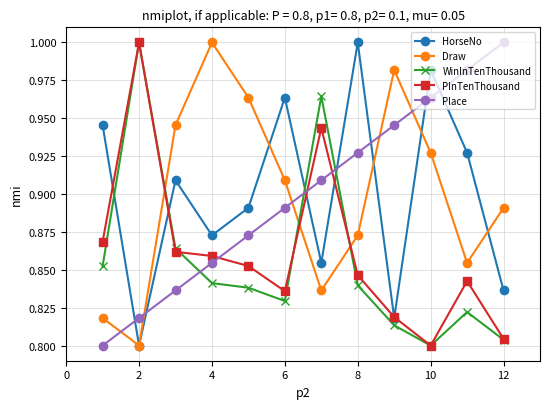

True or false: HorseNo and Place cross at least once.

True